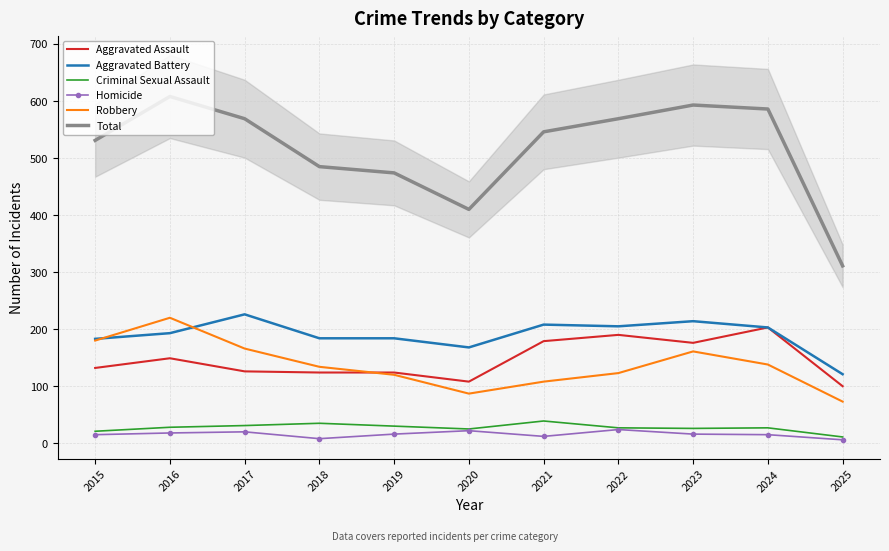

What is the difference between the maximum and minimum values in the Aggravated Assault series?

103